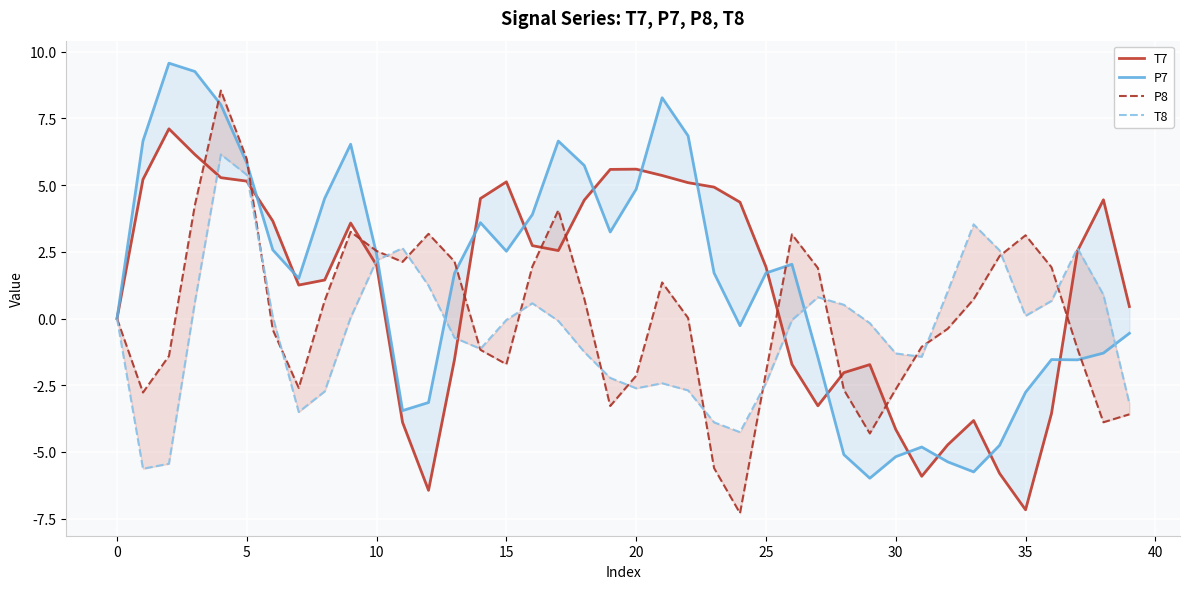

How many times do P8 and P7 cross each other?

7